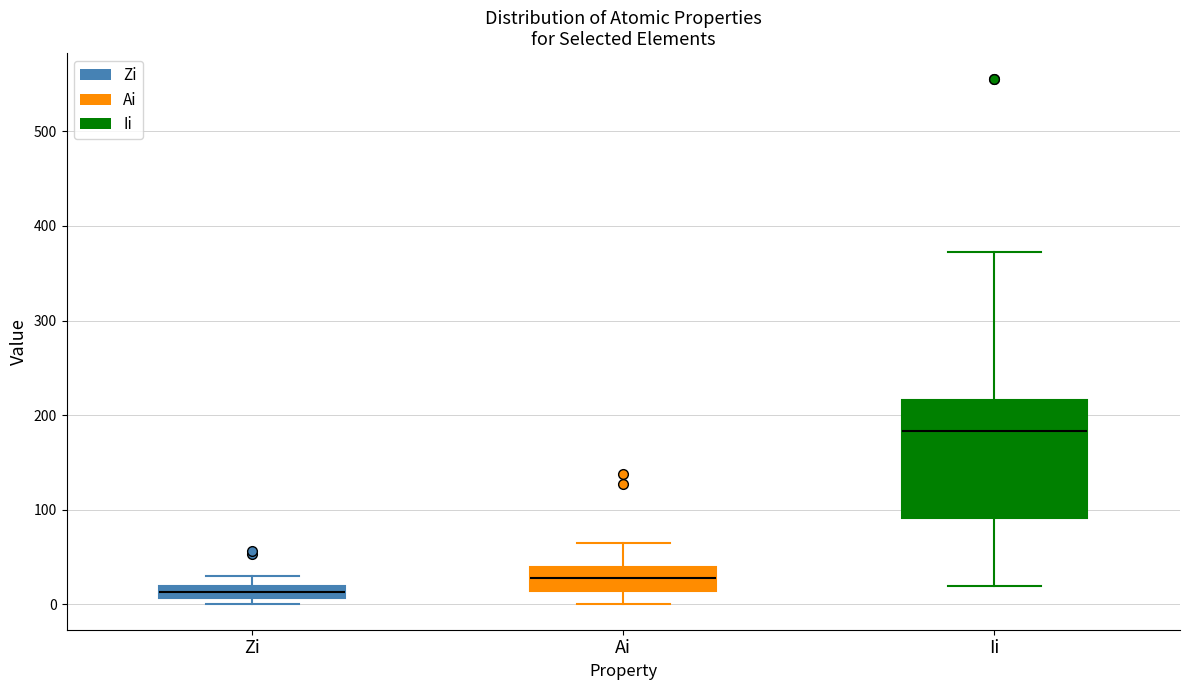

Which box's median line is the lowest?

Zi